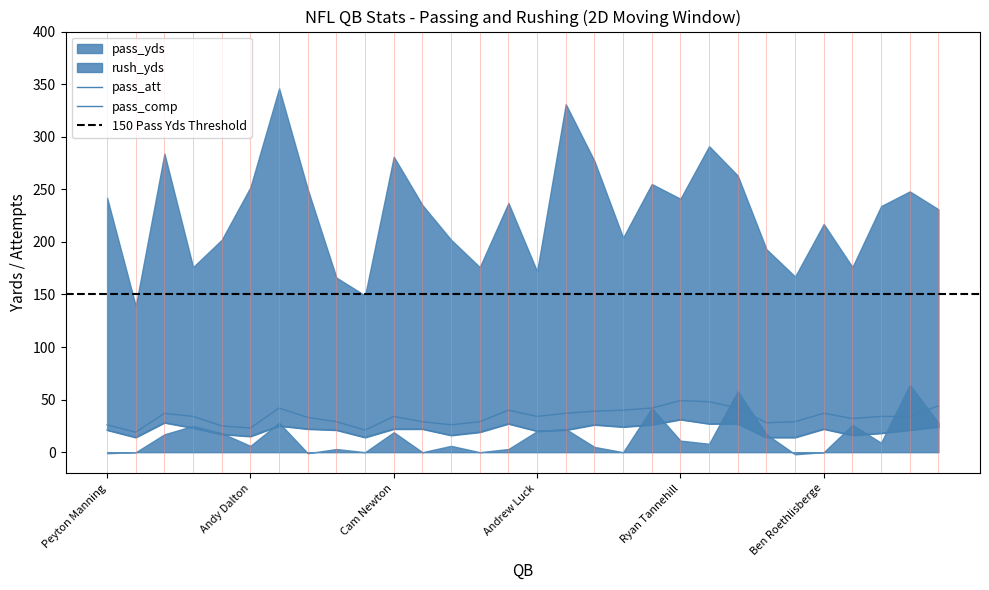

What is the difference between the pass_comp values at Andy Dalton and Jay Cutle?

8